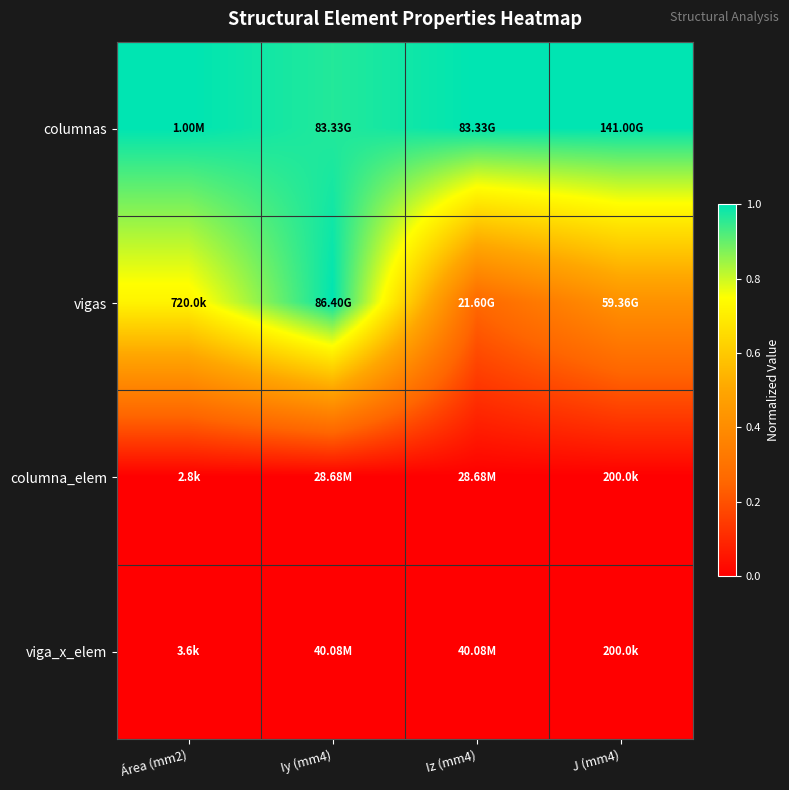

At how many categories does at least one series exceed 0?

4